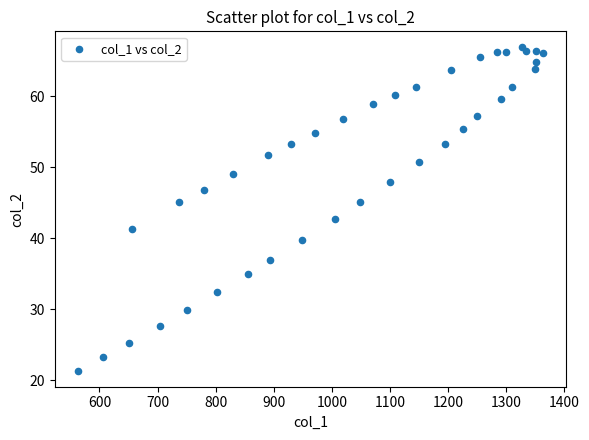

What is the range of Y values (max minus min)?

45.5